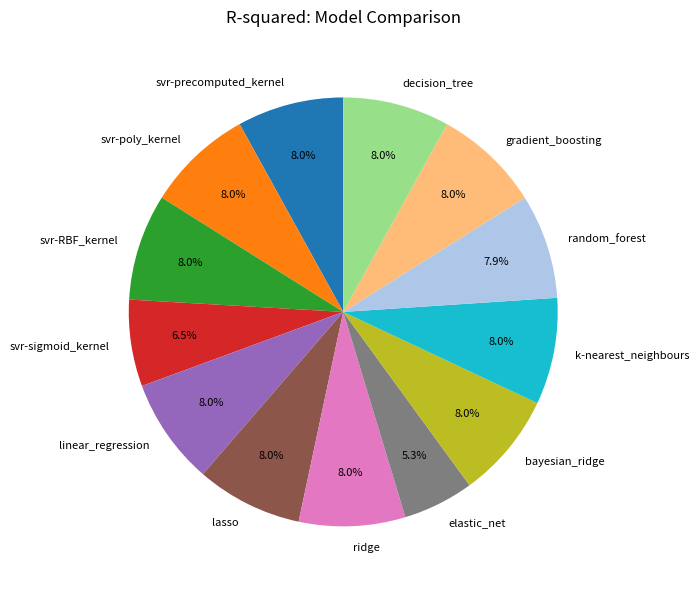

What is the total percentage of svr-RBF_kernel and ridge?

16.0%